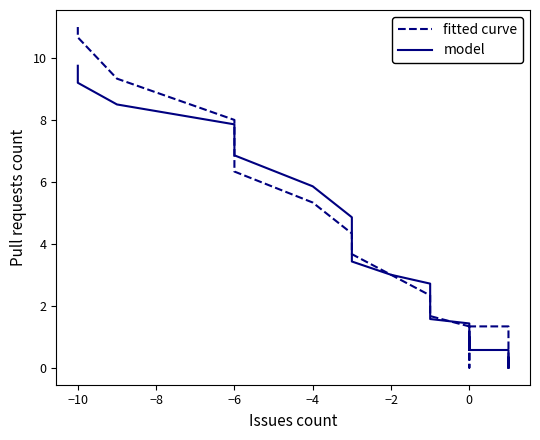

How many intersections are there between model and fitted curve?

9